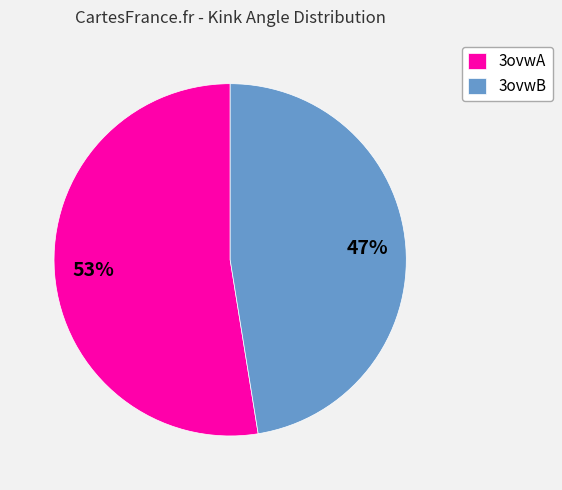

What is the smallest slice in the pie chart?

3ovwB